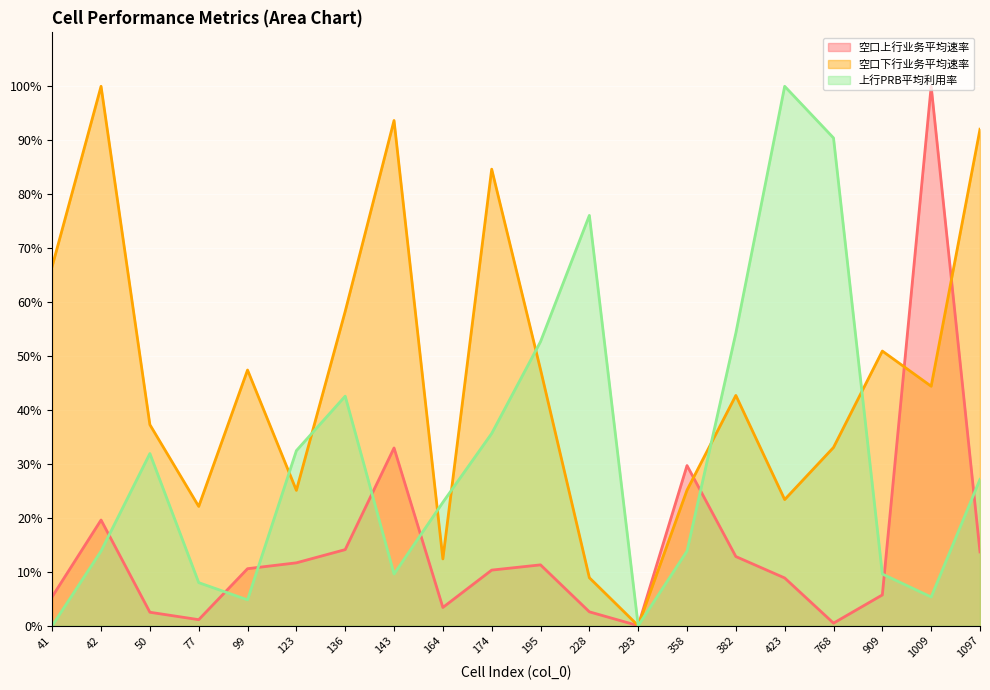

What are all the series names shown in the legend?

空口上行业务平均速率, 空口下行业务平均速率, 上行PRB平均利用率